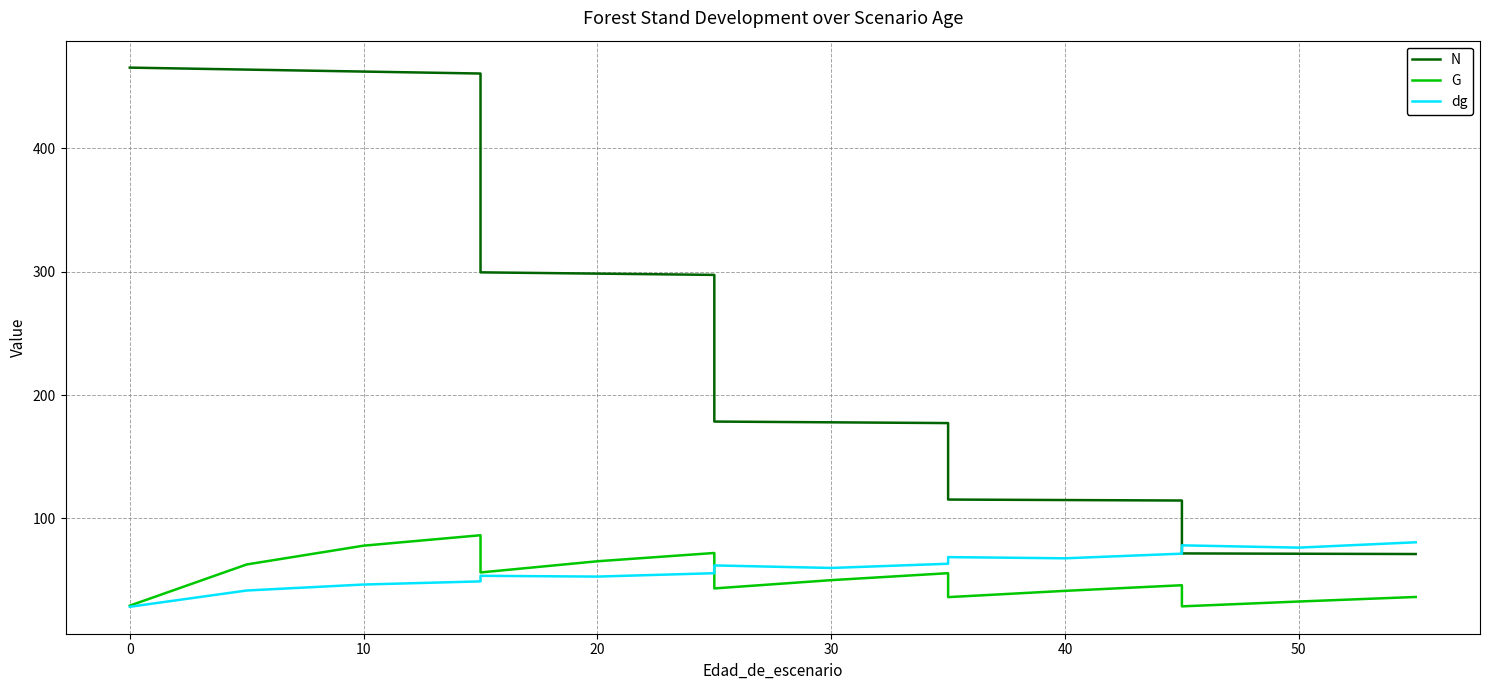

How many intersections are there between N and dg?

1